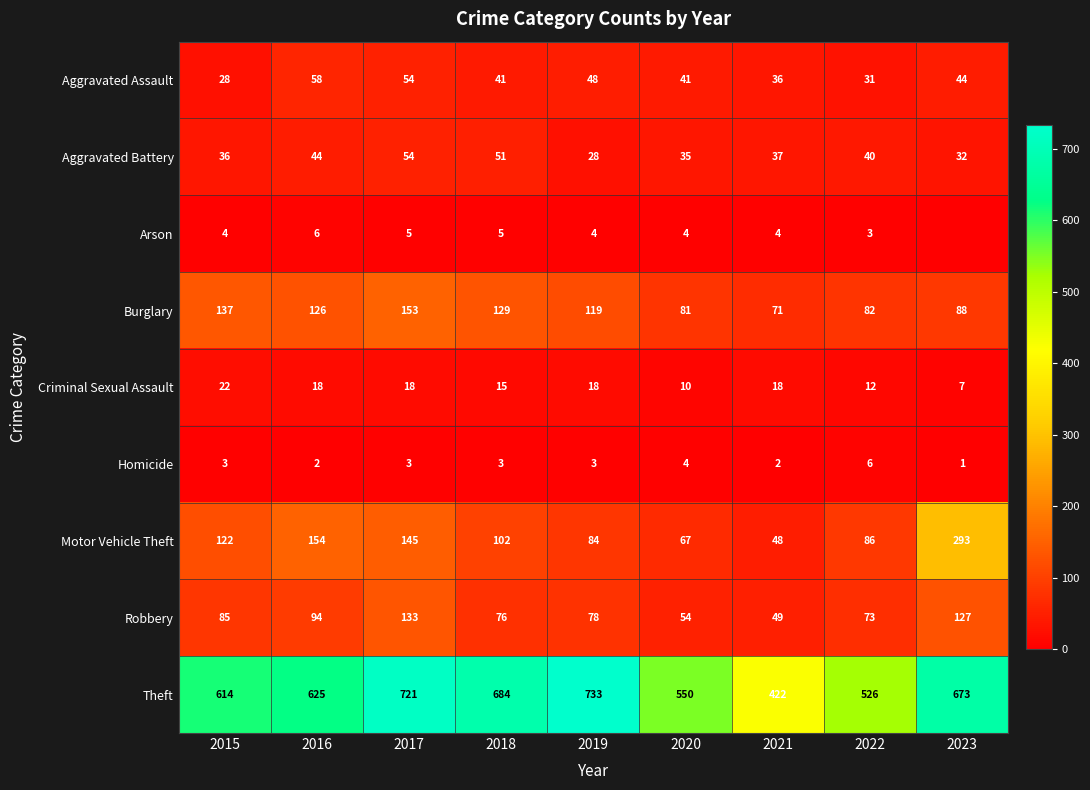

At how many categories does at least one series exceed 654?

4